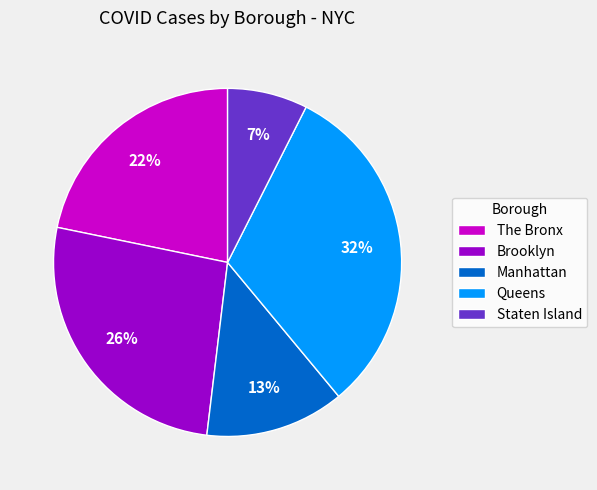

To the nearest percent, what is the average slice percentage?

20%